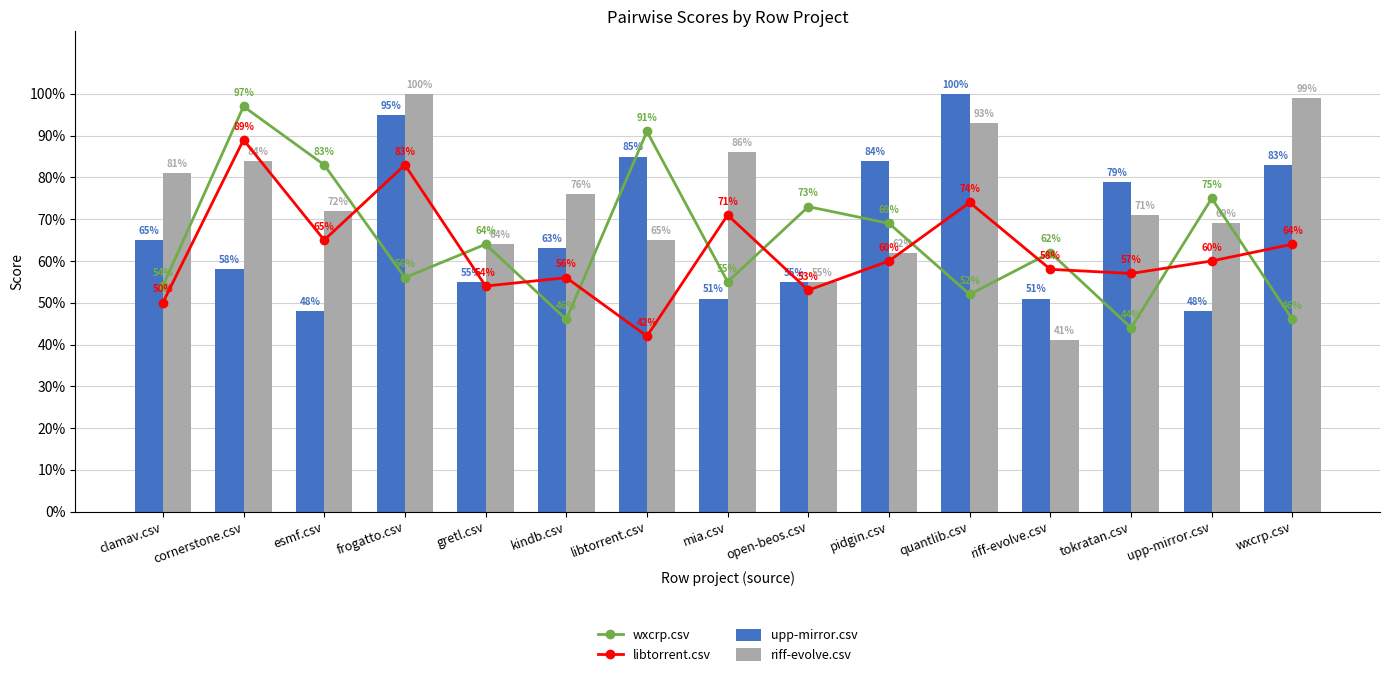

What value does the wxcrp.csv series have at cornerstone.csv?

1.0